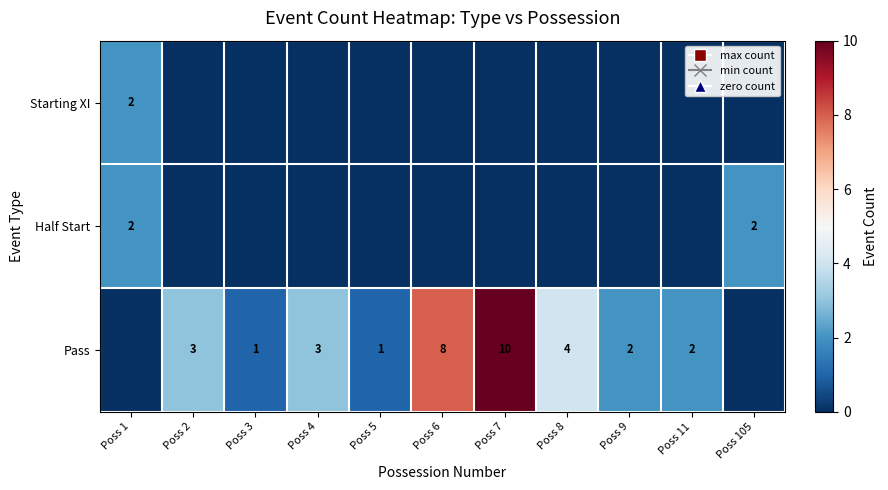

Is it true that Pass equals 1 at Poss 8?

False